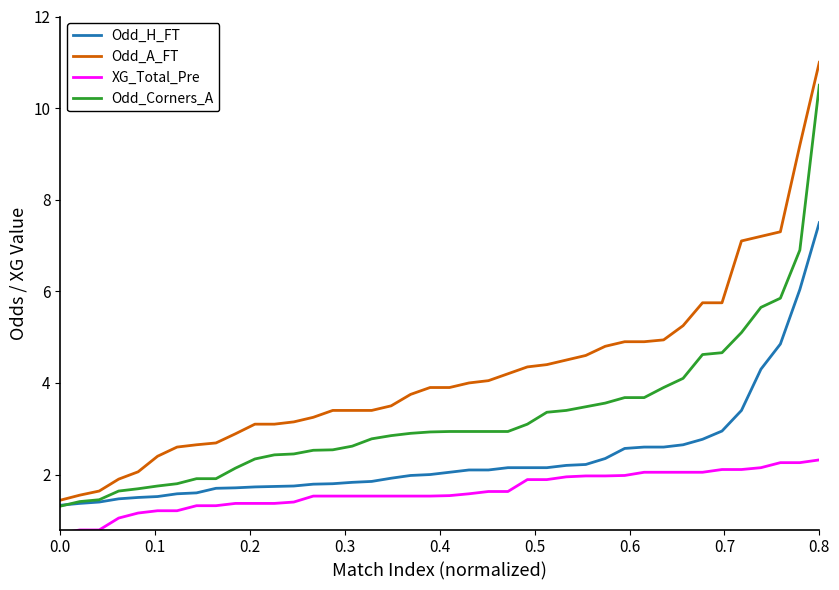

True or false: Odd_Corners_A and XG_Total_Pre cross at least once.

False